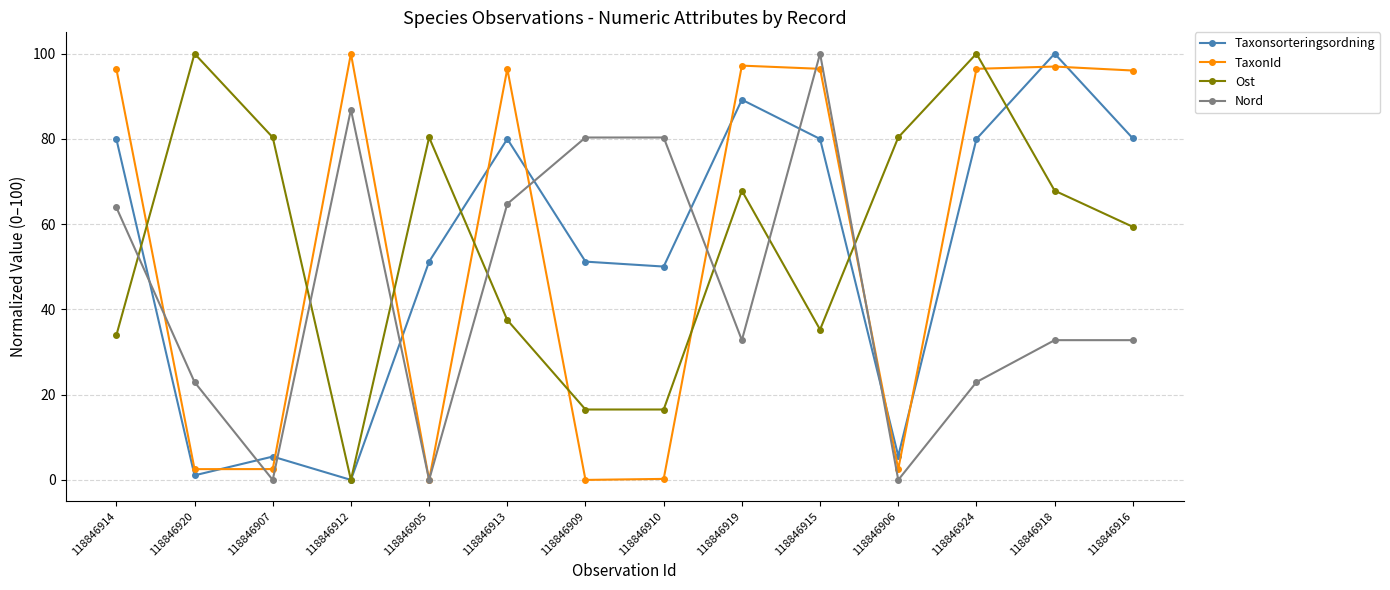

What is the difference between the highest and lowest values at 118846906?

80.4